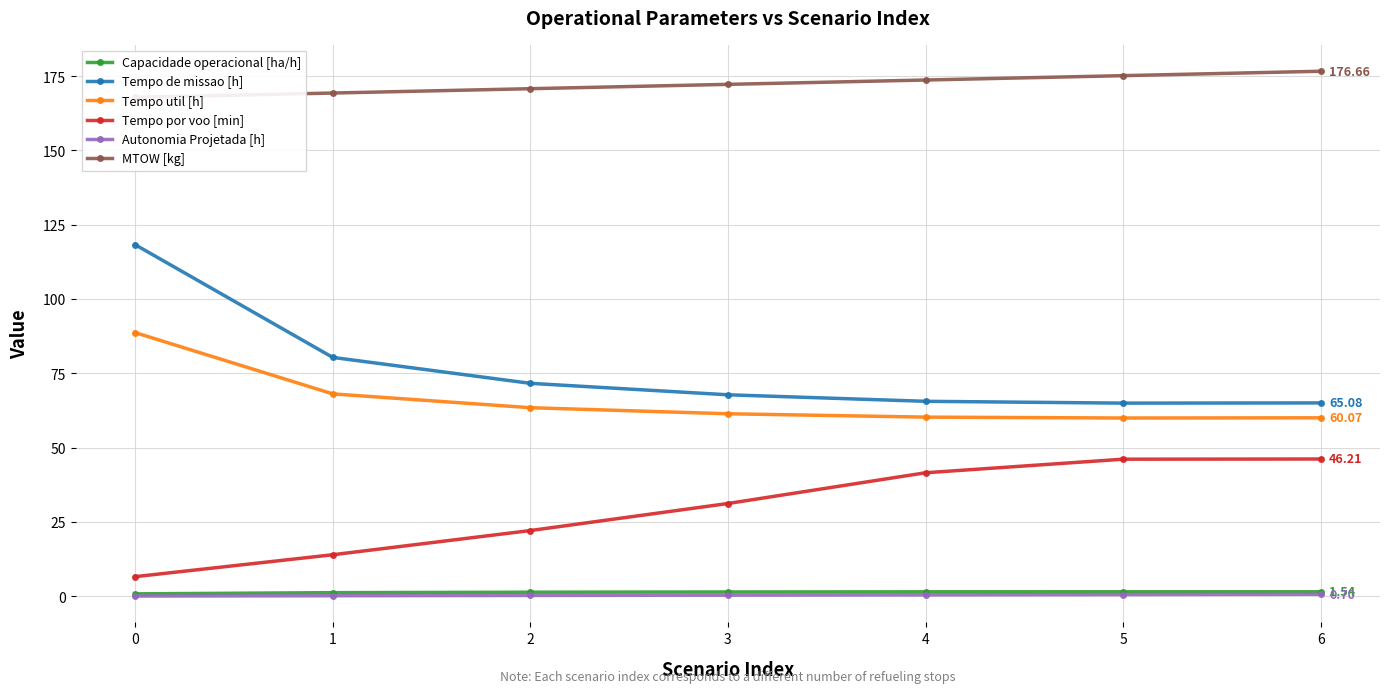

Is it true that Autonomia Projetada [h] equals 0.2 at 2?

False